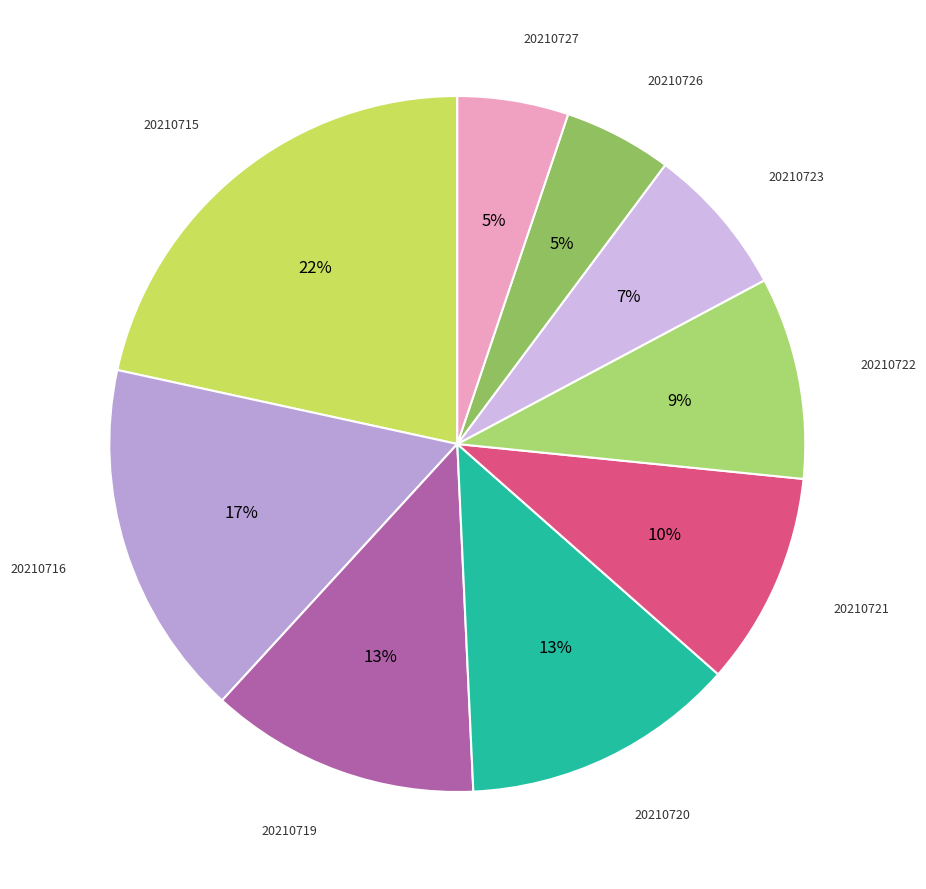

Count the number of slices in the pie.

9